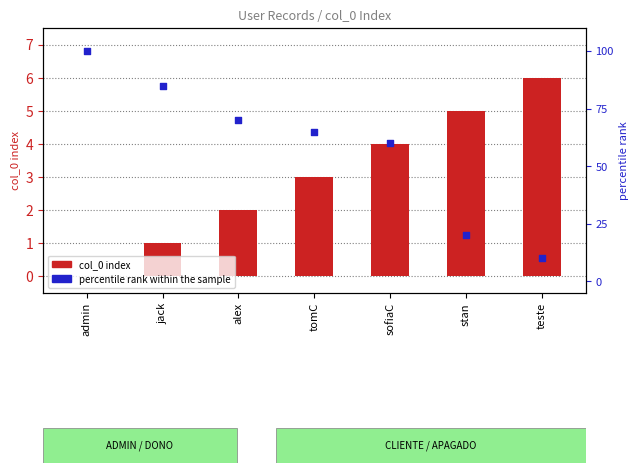

What is the total value across all series at alex?

72